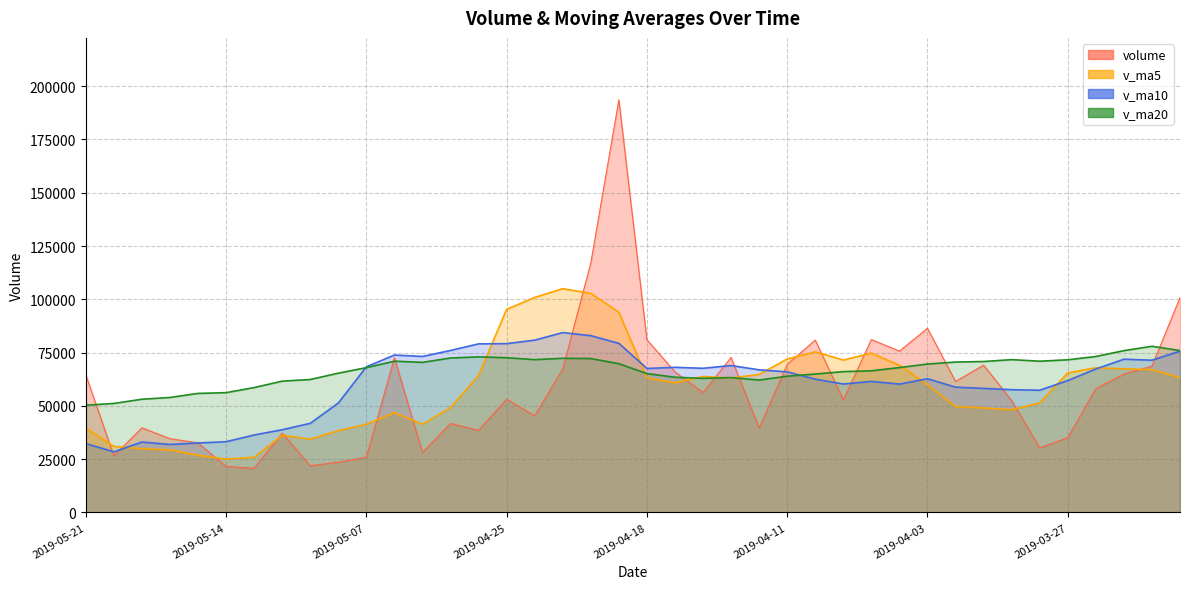

What is the label of the 26th point from the left?

2019-04-11